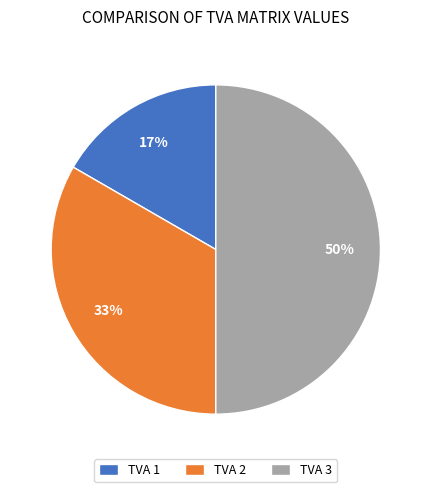

Do TVA 3 and TVA 2 together represent more than half of the pie?

Yes